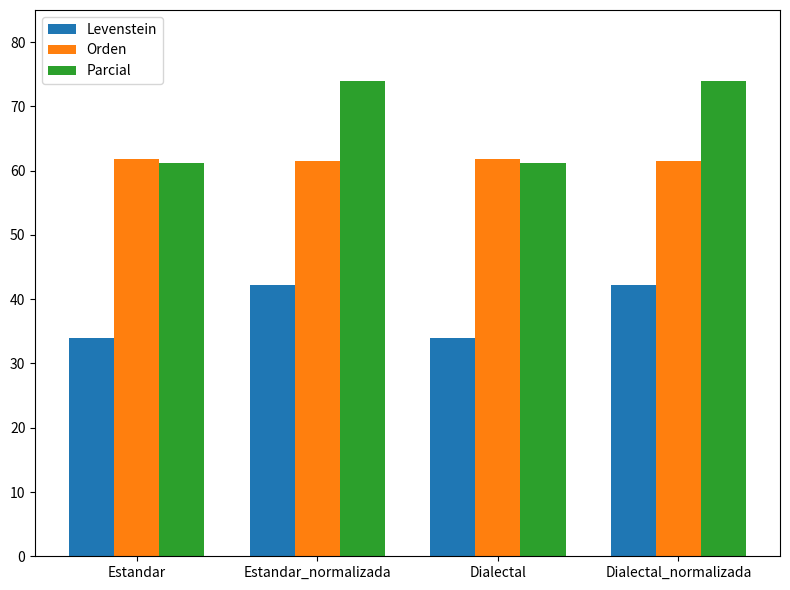

Are the bars horizontal?

No